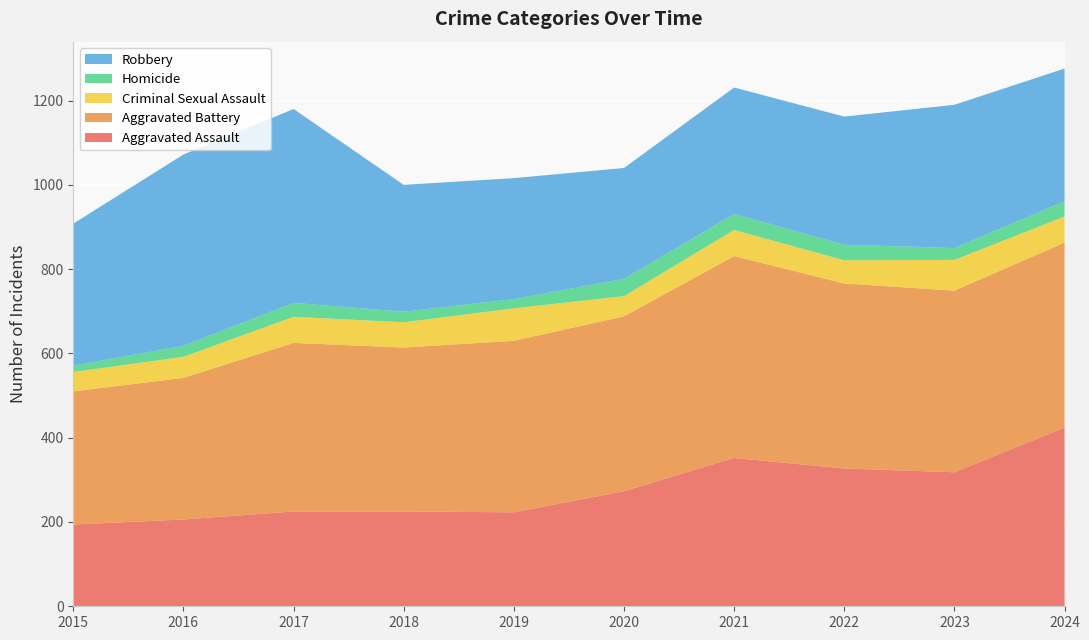

Reading left to right, extract all data points from this chart.

Aggravated Assault: 2015=194	2016=206	2017=225	2018=225	2019=223	2020=273	2021=352	2022=327	2023=318	2024=424
Aggravated Battery: 2015=316	2016=336	2017=400	2018=389	2019=407	2020=415	2021=479	2022=439	2023=431	2024=439
Criminal Sexual Assault: 2015=46	2016=50	2017=62	2018=60	2019=77	2020=48	2021=62	2022=55	2023=73	2024=62
Homicide: 2015=15	2016=26	2017=33	2018=25	2019=22	2020=41	2021=38	2022=37	2023=28	2024=36
Robbery: 2015=337	2016=454	2017=460	2018=301	2019=287	2020=263	2021=300	2022=304	2023=340	2024=315